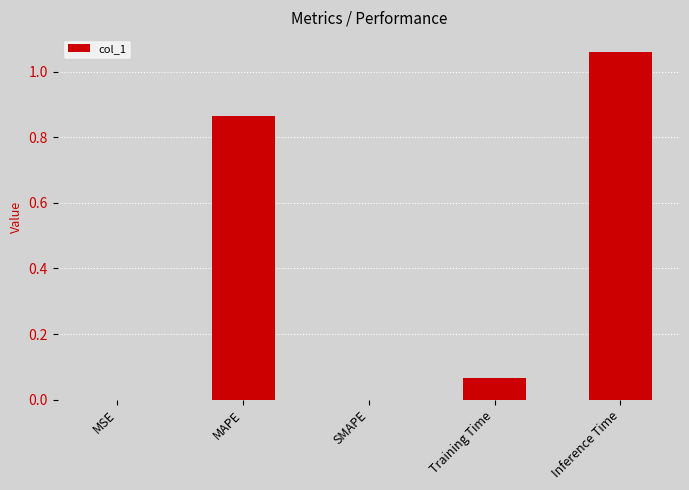

The chart shows a value of 0.0 at Training Time. True or false?

False